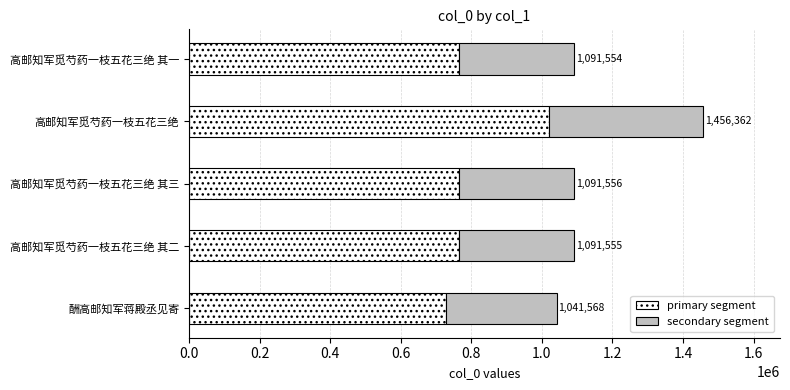

What are all the series names shown in the legend?

primary segment, secondary segment